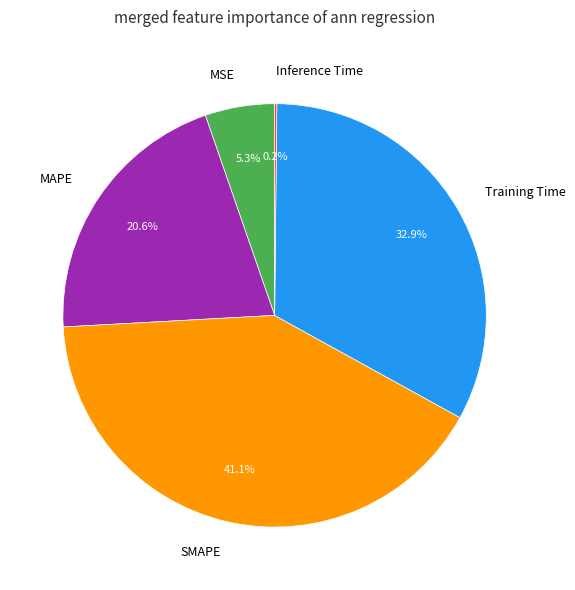

To the nearest percent, what portion does MSE represent?

5%